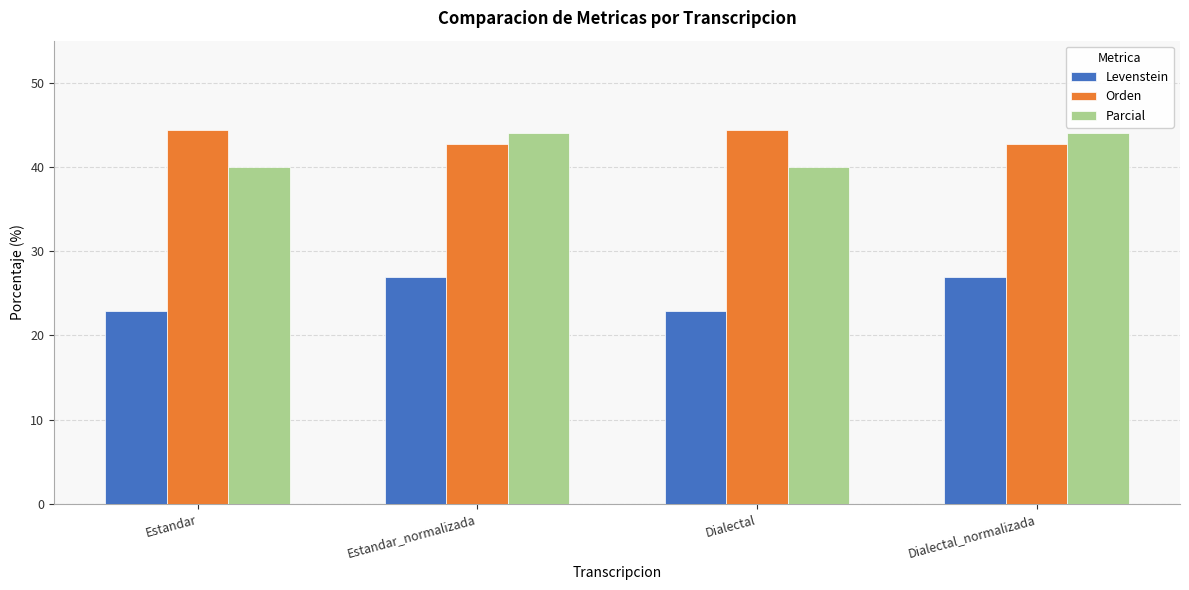

Reading right to left, transcribe all the data shown in this chart.

Levenstein: Dialectal_normalizada=26.9	Dialectal=23.0	Estandar_normalizada=26.9	Estandar=23.0
Orden: Dialectal_normalizada=42.7	Dialectal=44.4	Estandar_normalizada=42.7	Estandar=44.4
Parcial: Dialectal_normalizada=44.1	Dialectal=40.0	Estandar_normalizada=44.1	Estandar=40.0